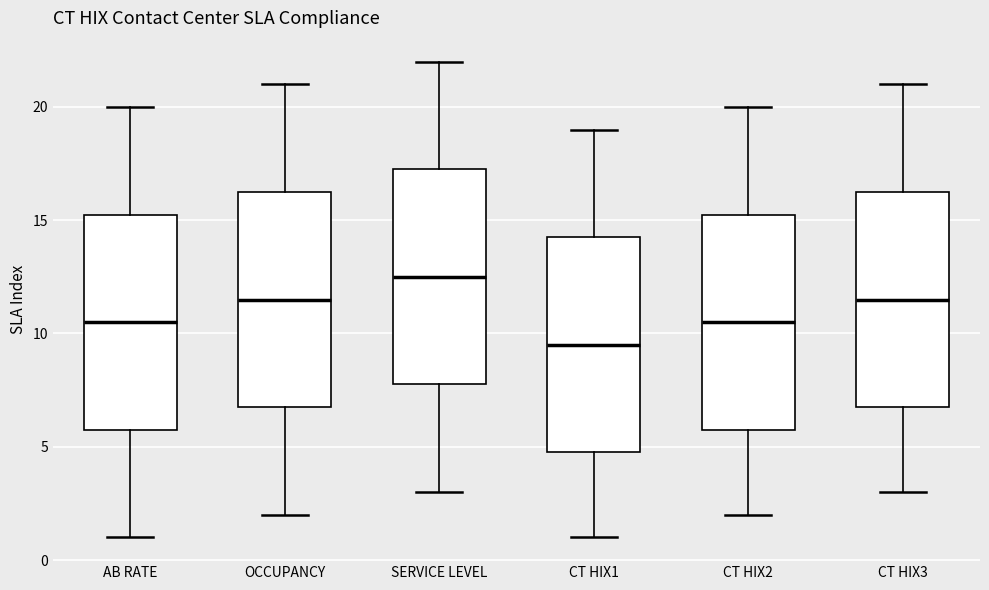

Where is the upper edge of the box for CT HIX3 on the y-axis? The values are not printed on the chart, so give them approximately, as read against the axis.

16.5